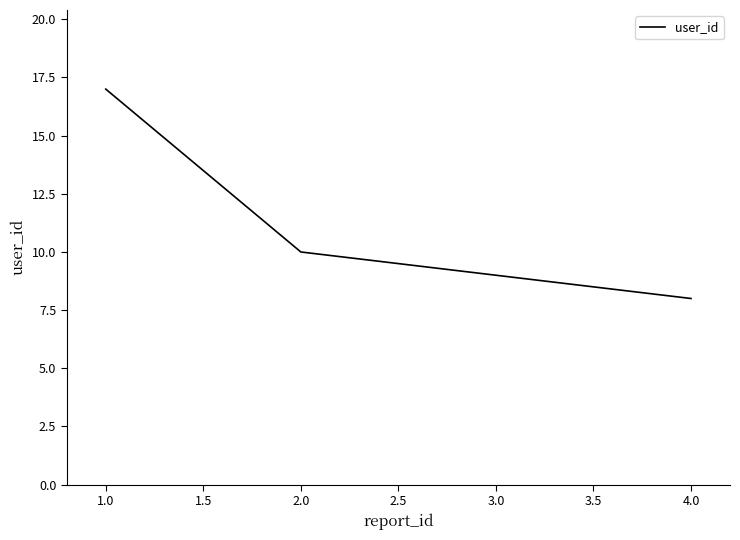

What is the sum of all values?

35